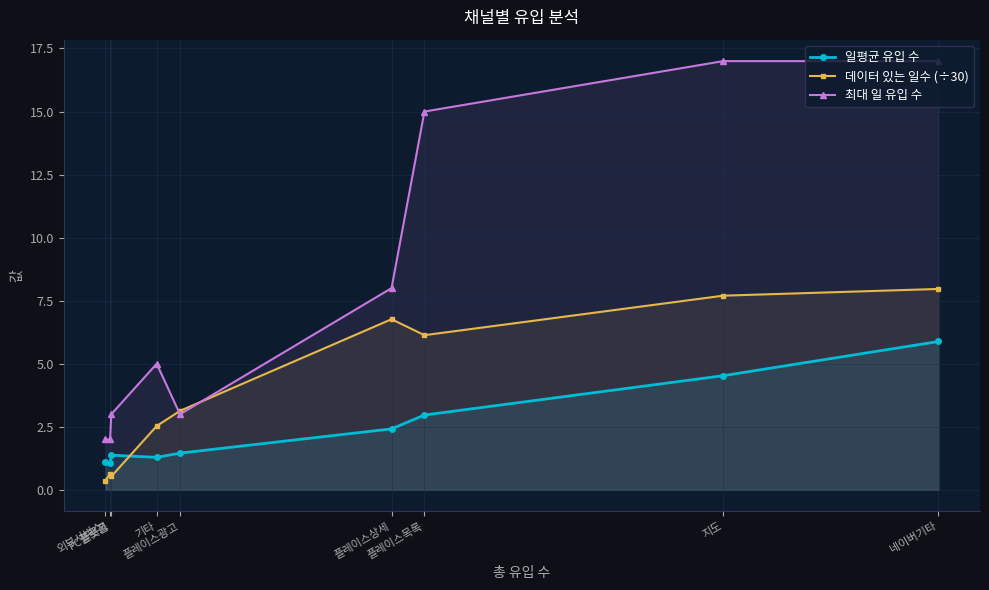

Reading left to right, what are all the values shown in this chart?

일평균 유입 수: 외부서비스=1.1	블로그=1.1	PC플랫폼=1.4	기타=1.3	플레이스광고=1.5	플레이스상세=2.4	플레이스목록=3.0	지도=4.5	네이버기타=5.9
데이터 있는 일수 (÷30): 외부서비스=0.4	블로그=0.6	PC플랫폼=0.5	기타=2.5	플레이스광고=3.1	플레이스상세=6.8	플레이스목록=6.1	지도=7.7	네이버기타=8.0
최대 일 유입 수: 외부서비스=2.0	블로그=2.0	PC플랫폼=3.0	기타=5.0	플레이스광고=3.0	플레이스상세=8.0	플레이스목록=15.0	지도=17.0	네이버기타=17.0